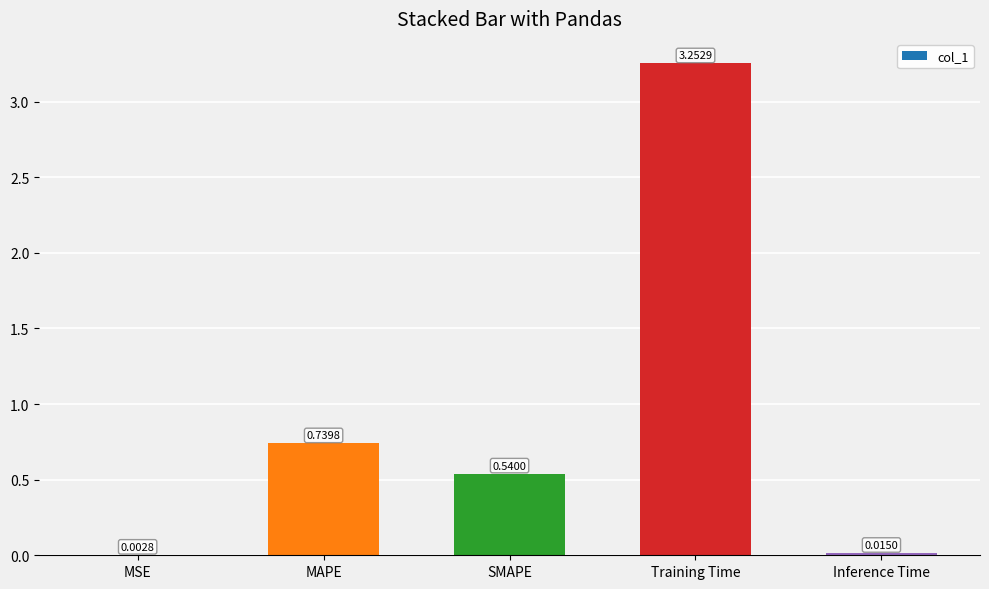

Where is the data nearest to the value 1?

MAPE